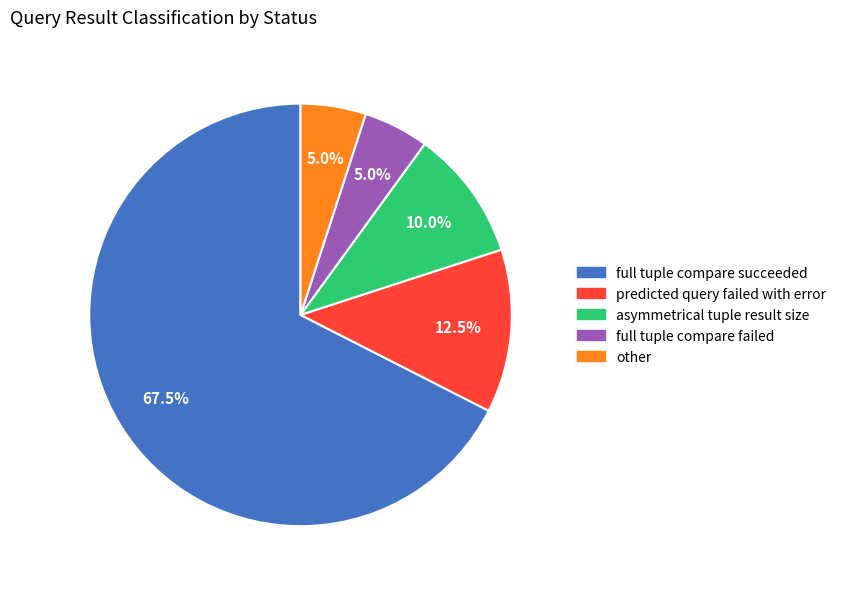

Which slice represents more than half of the pie?

full tuple compare succeeded